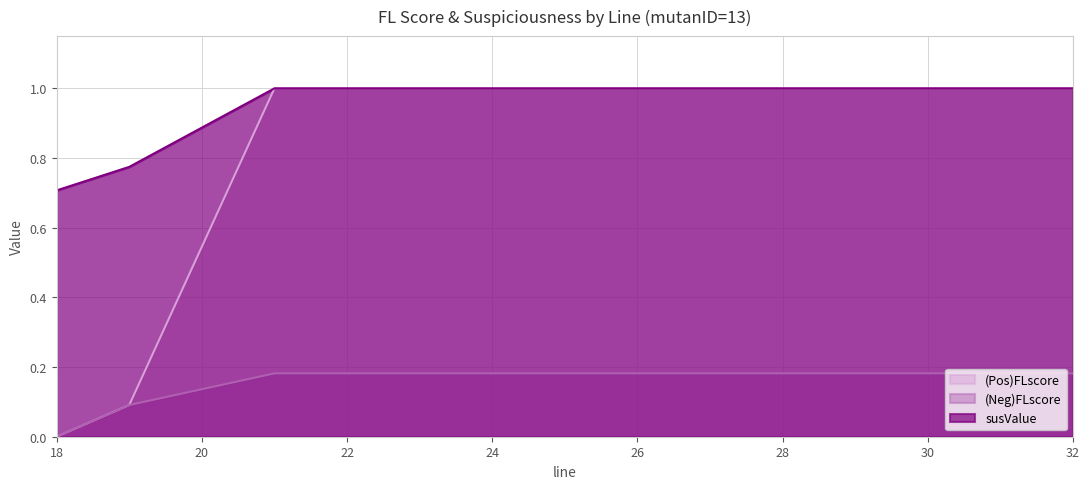

Reading left to right, what are all the values shown in this chart?

(Pos)FLscore: 18=0.0	19=0.1	21=1.0	22=1.0	23=1.0	25=1.0	25=1.0	26=1.0	27=1.0	28=1.0	29=1.0	32=1.0
(Neg)FLscore: 18=0.0	19=0.1	21=0.2	22=0.2	23=0.2	25=0.2	25=0.2	26=0.2	27=0.2	28=0.2	29=0.2	32=0.2
susValue: 18=0.7	19=0.8	21=1.0	22=1.0	23=1.0	25=1.0	25=1.0	26=1.0	27=1.0	28=1.0	29=1.0	32=1.0